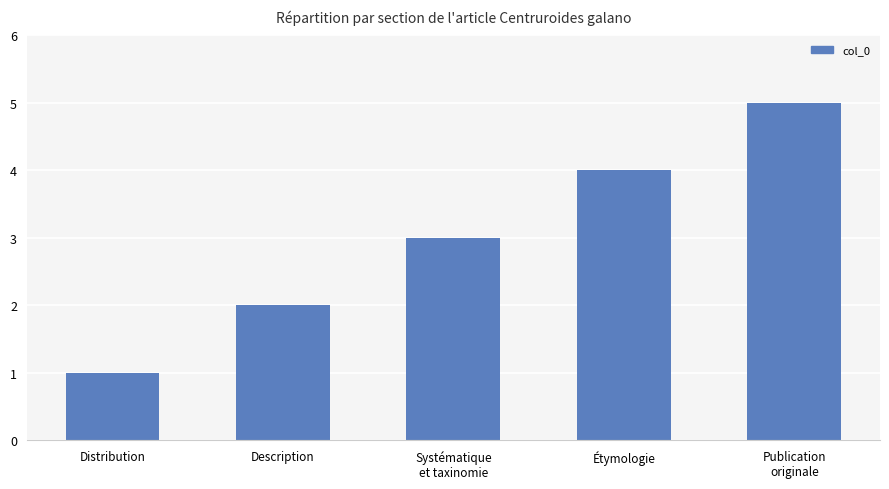

Which label corresponds to the largest value in the chart?

Publication
originale